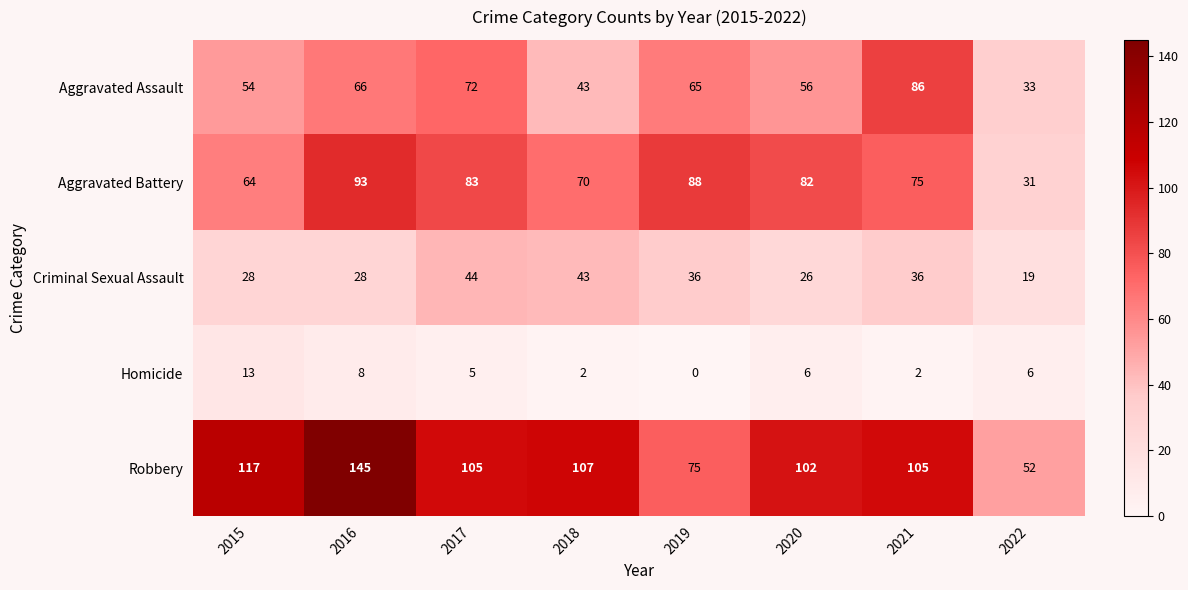

What is the difference between the maximum and minimum values in the Aggravated Assault series?

53